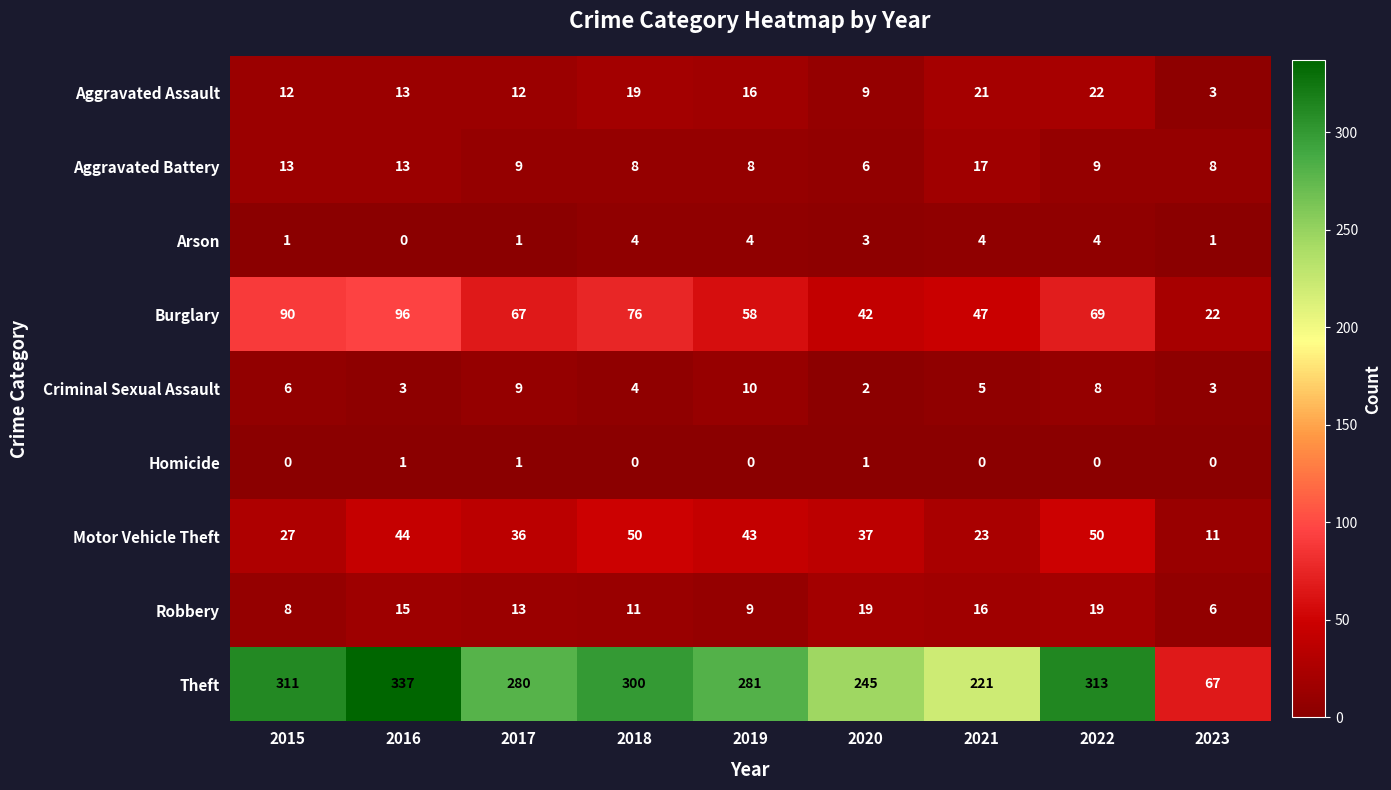

Is it true that Aggravated Assault equals 21 at 2021?

True